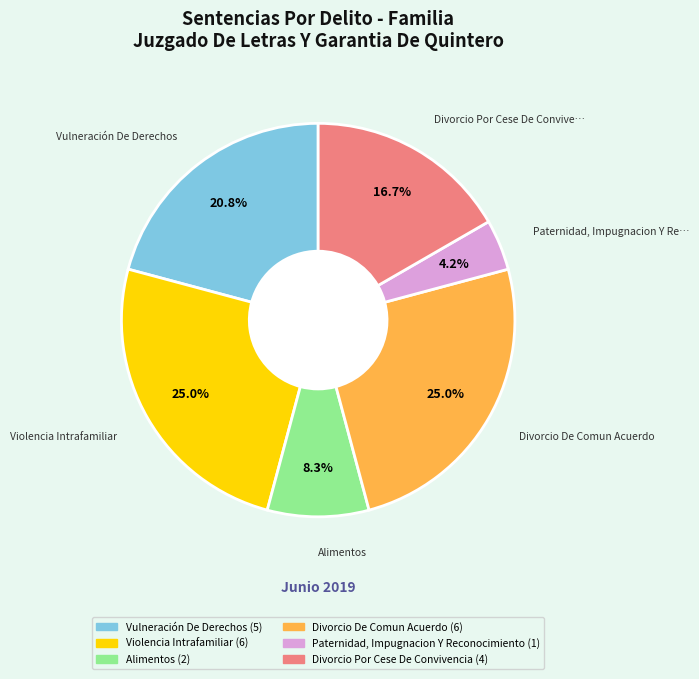

Is Vulneración De Derechos the majority of the pie?

No